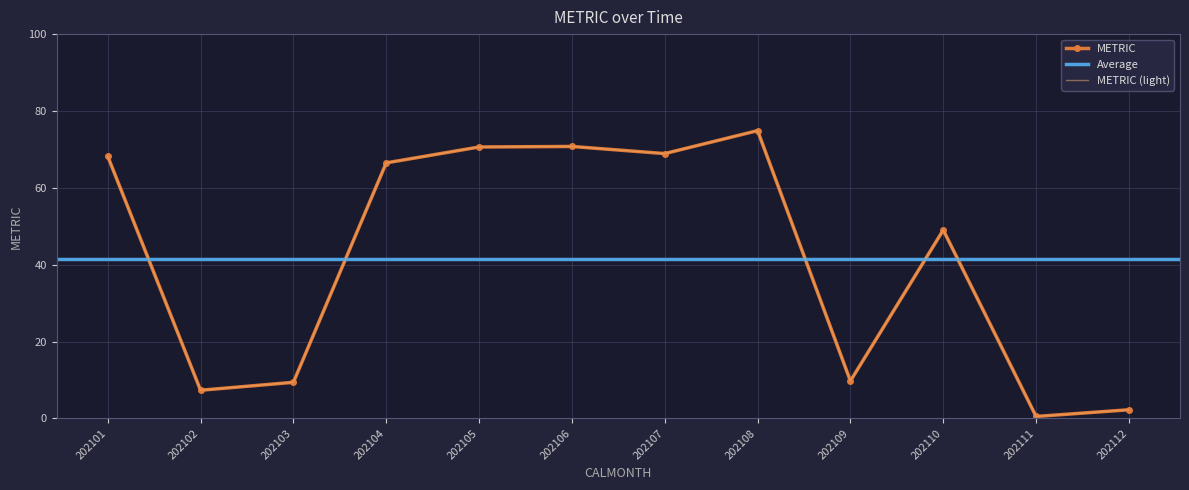

Is it true that the value at 202110 is 49.0?

True